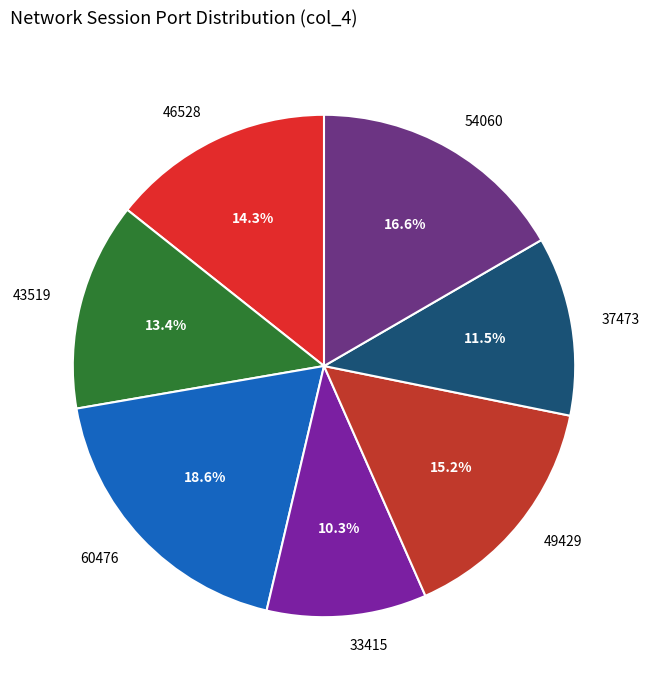

What is the ratio of the value at 43519 to the value at 46528?

0.9